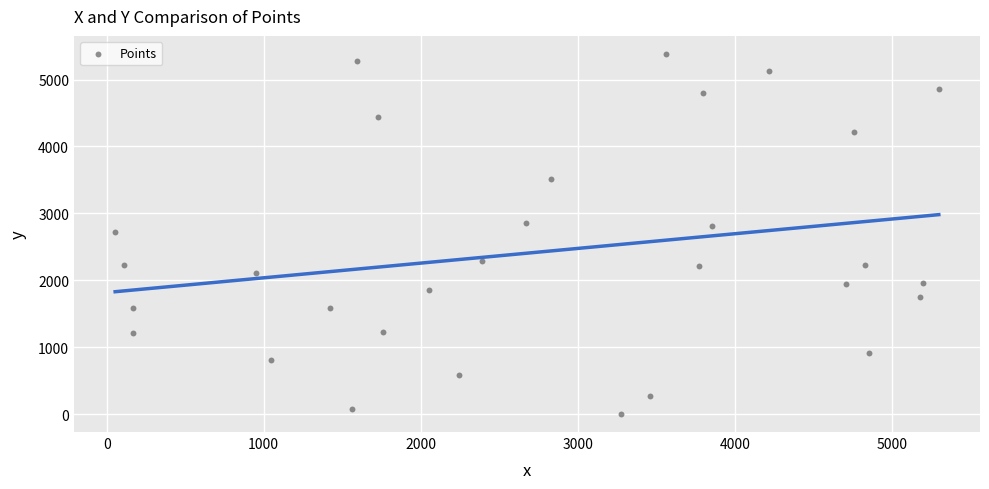

What is the range of Y values (max minus min)?

5380